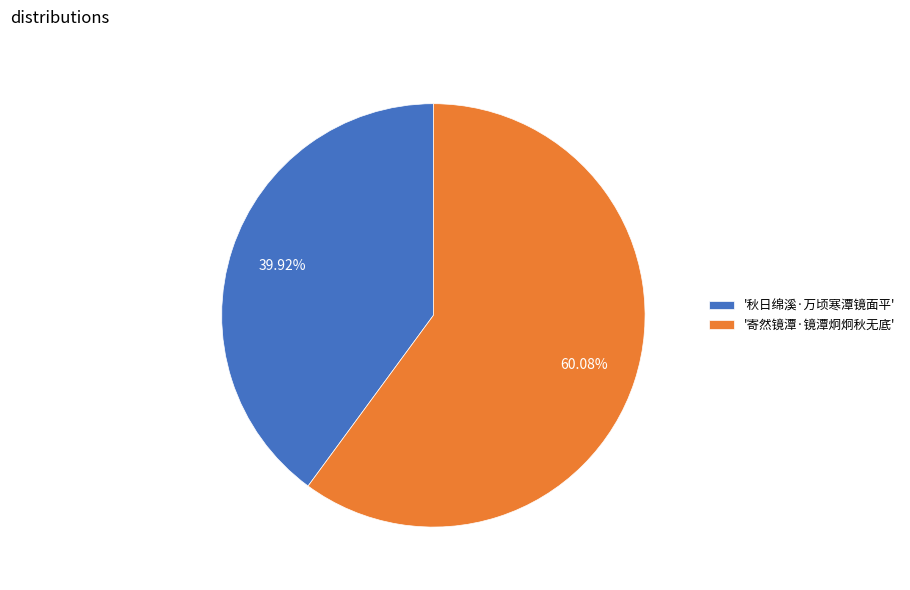

Between '寄然镜潭·镜潭炯炯秋无底' and '秋日绵溪·万顷寒潭镜面平', which is larger?

'寄然镜潭·镜潭炯炯秋无底'